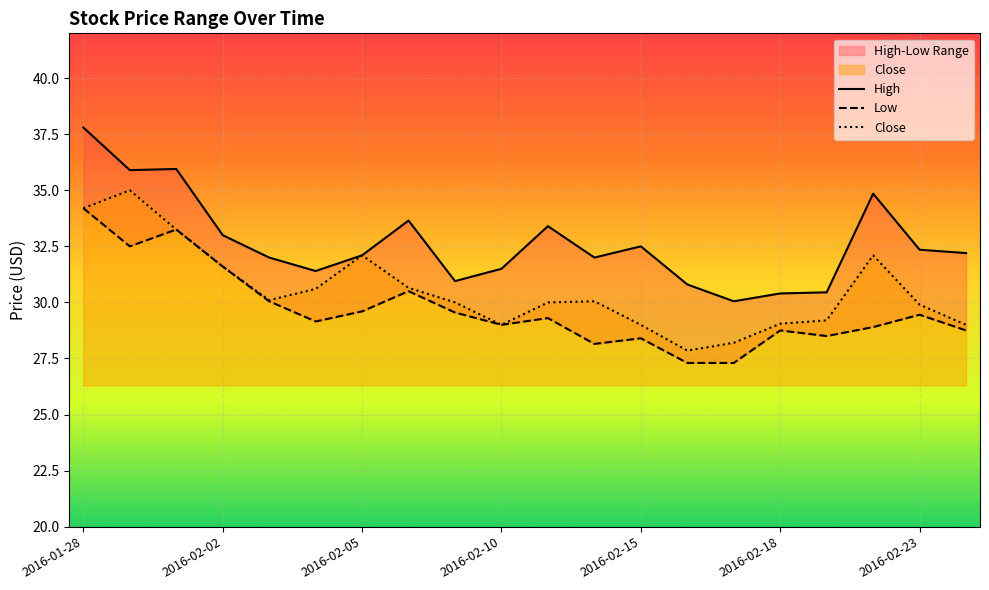

The Close series shows 20.7 at 8. True or false?

False